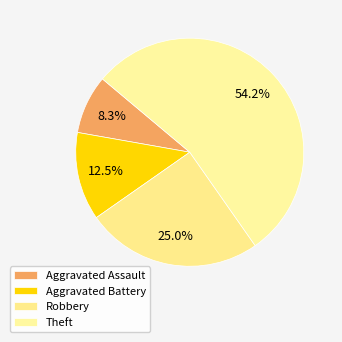

Which category accounts for the majority?

Theft